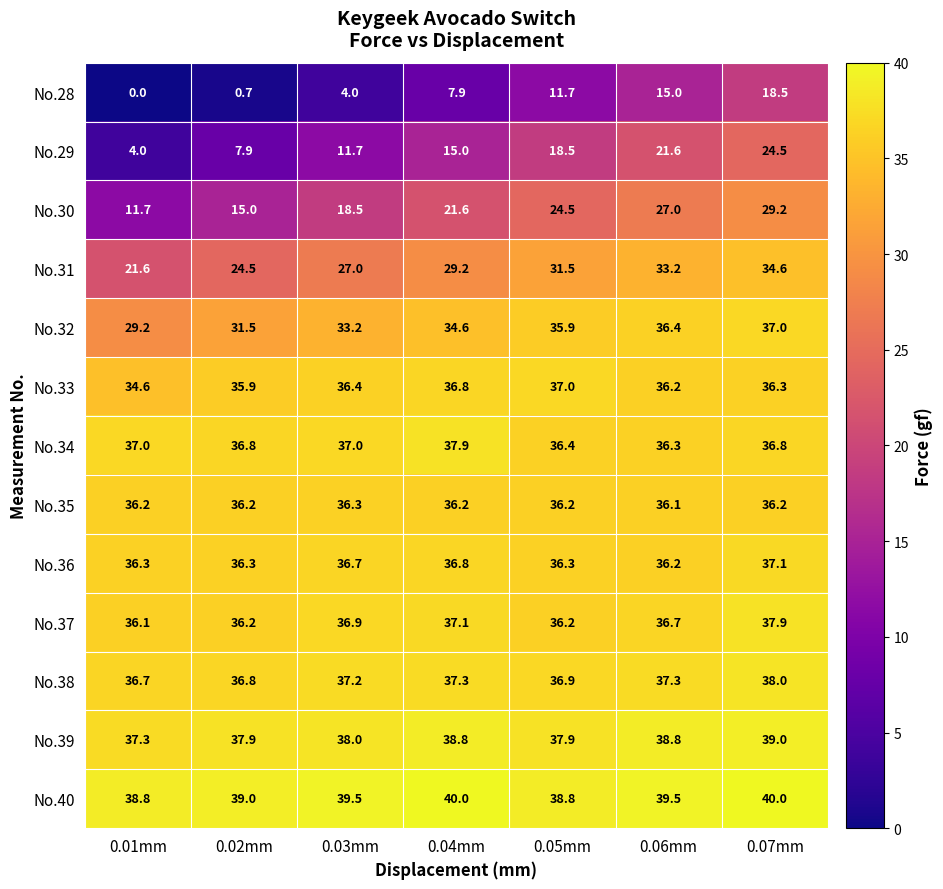

Where is No.35 nearest to the value 36?

0.06mm